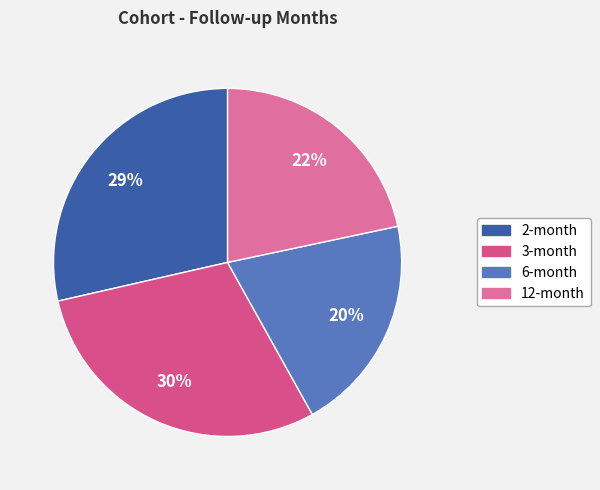

What is the smallest slice in the pie chart?

6-month